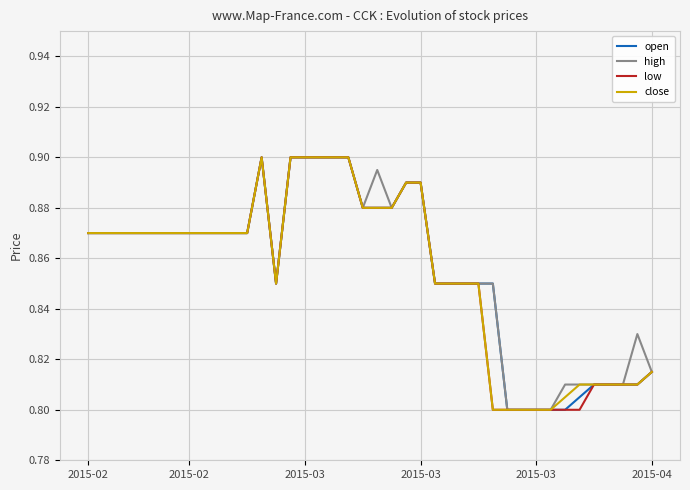

True or false: open and low cross at least once.

False